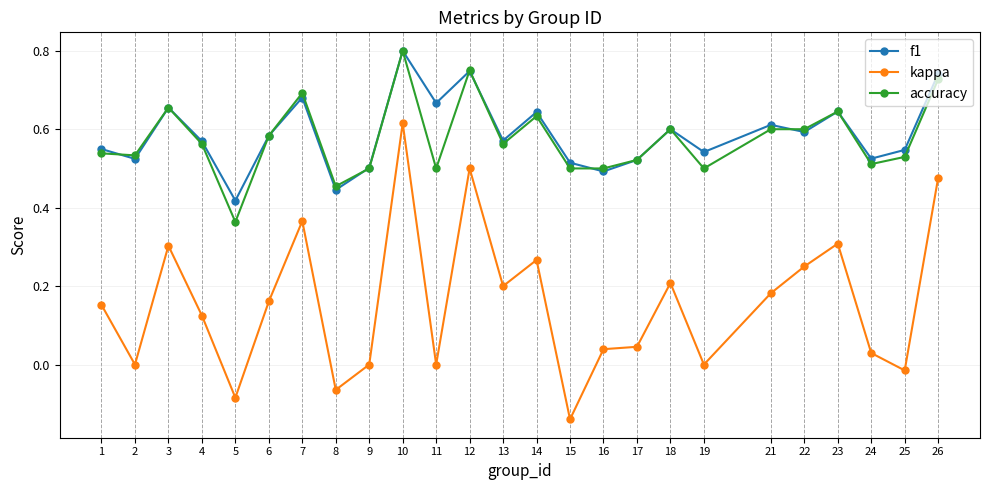

Is it true that kappa equals -0.5 at 19?

False